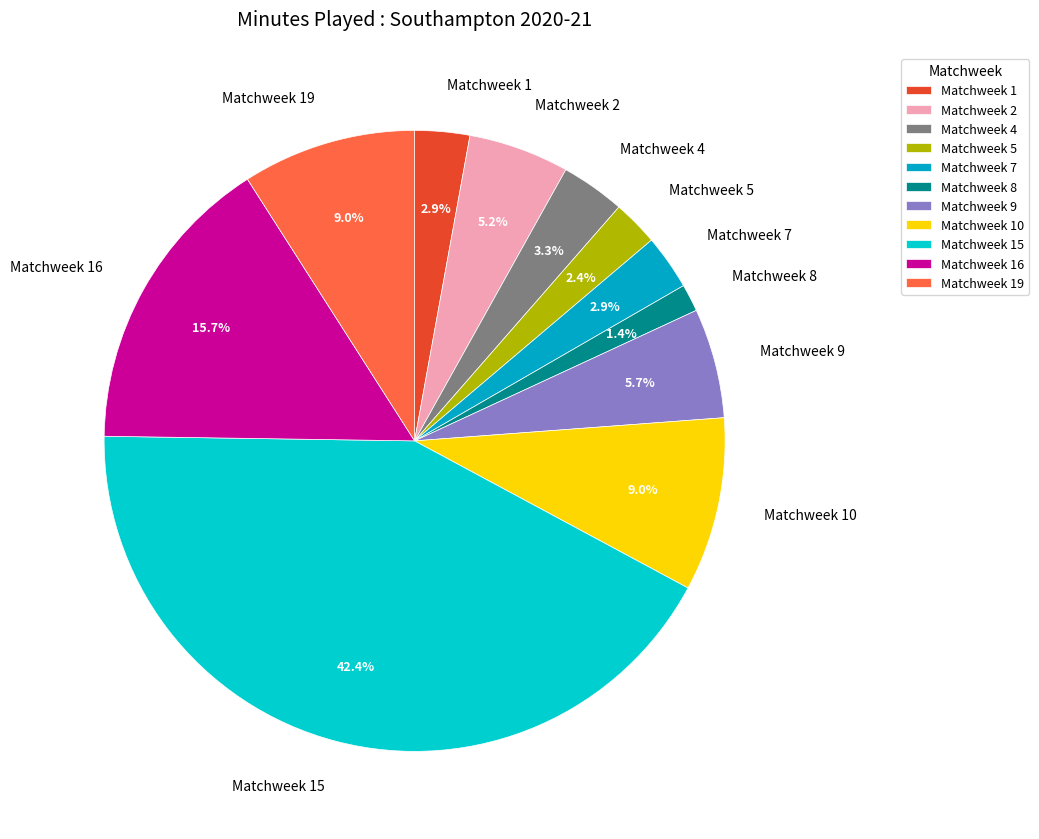

True or false: Matchweek 19 accounts for 9% of the total.

True